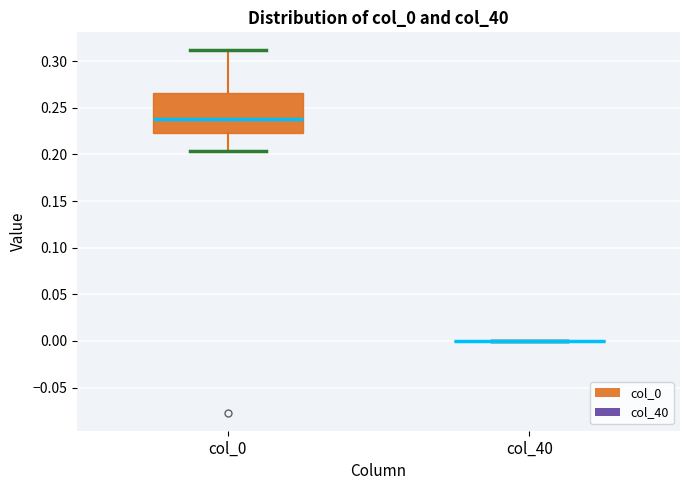

Which box is the tallest, from its lower edge to its upper edge?

col_0